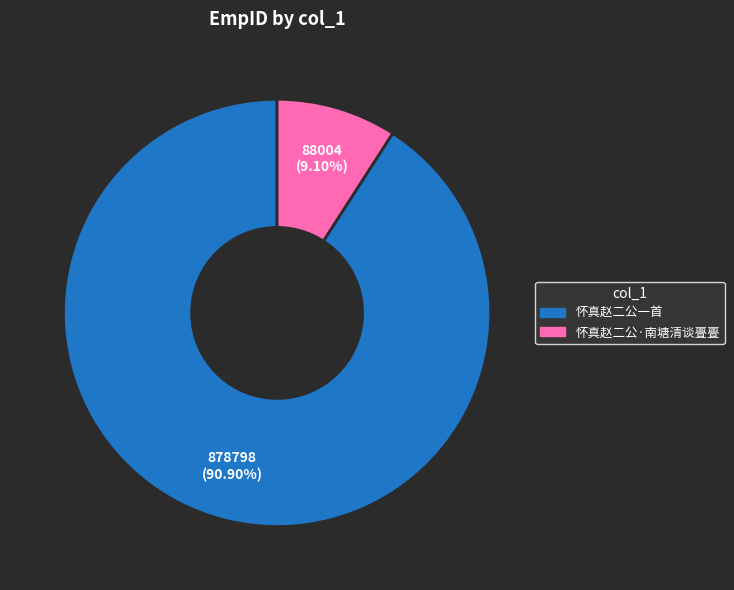

Between 怀真赵二公一首 and 怀真赵二公·南塘清谈亹亹, which is larger?

怀真赵二公一首